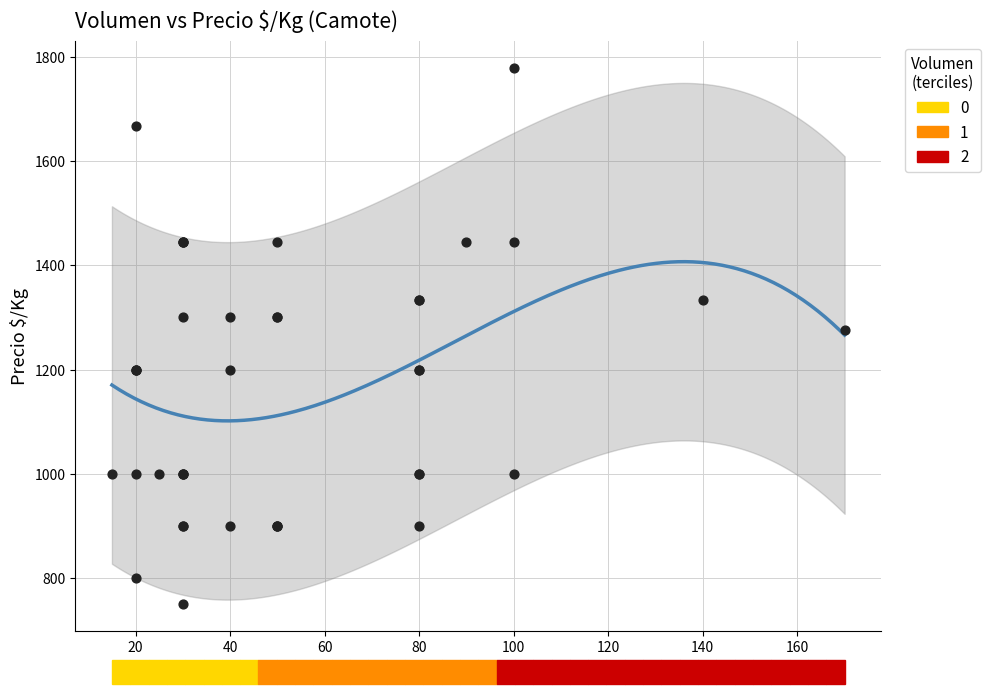

What Y value in the scatter plot is closest to 1264?

1276